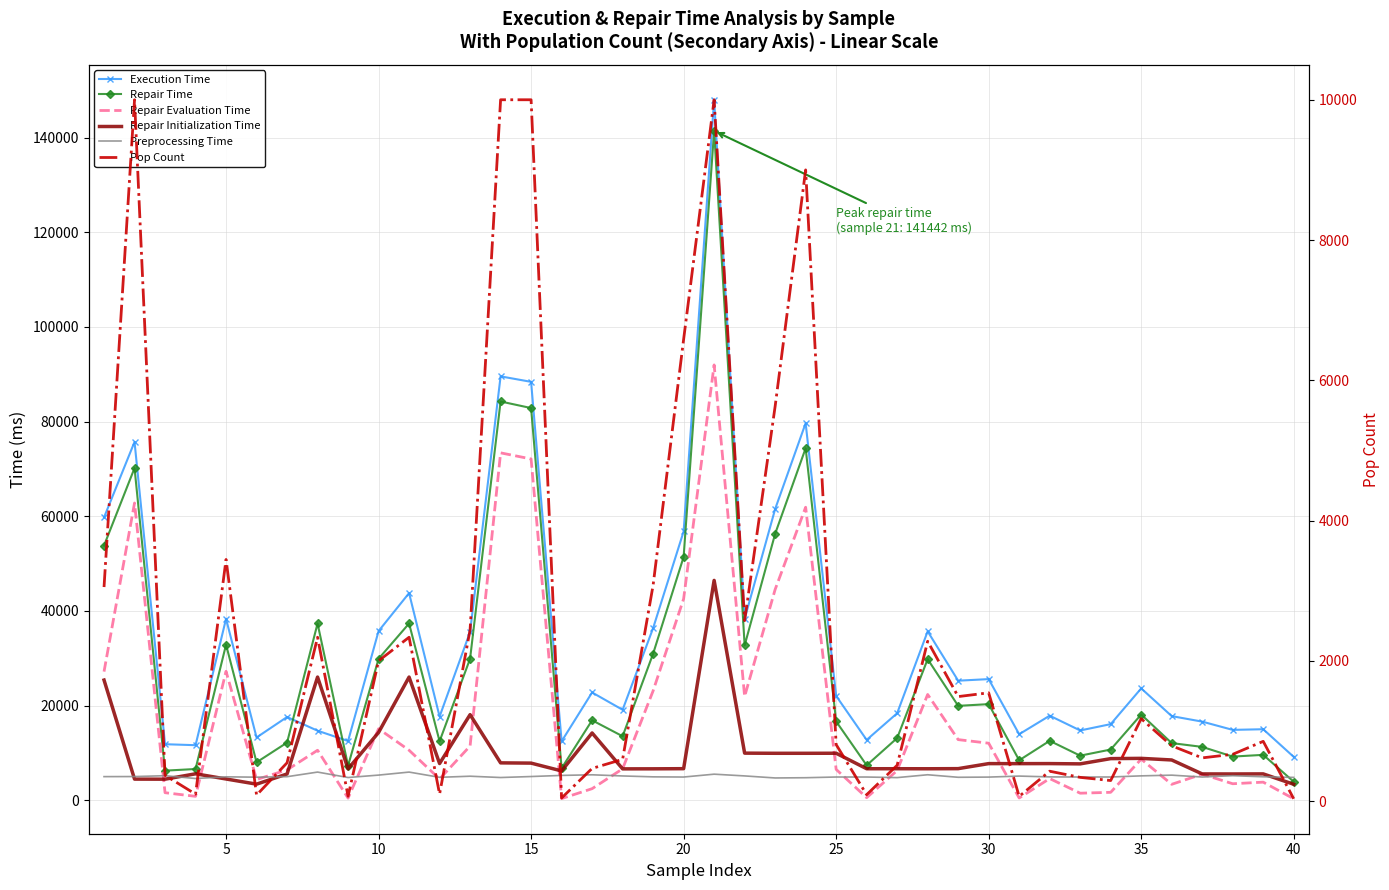

How many distinct data groups are displayed?

6